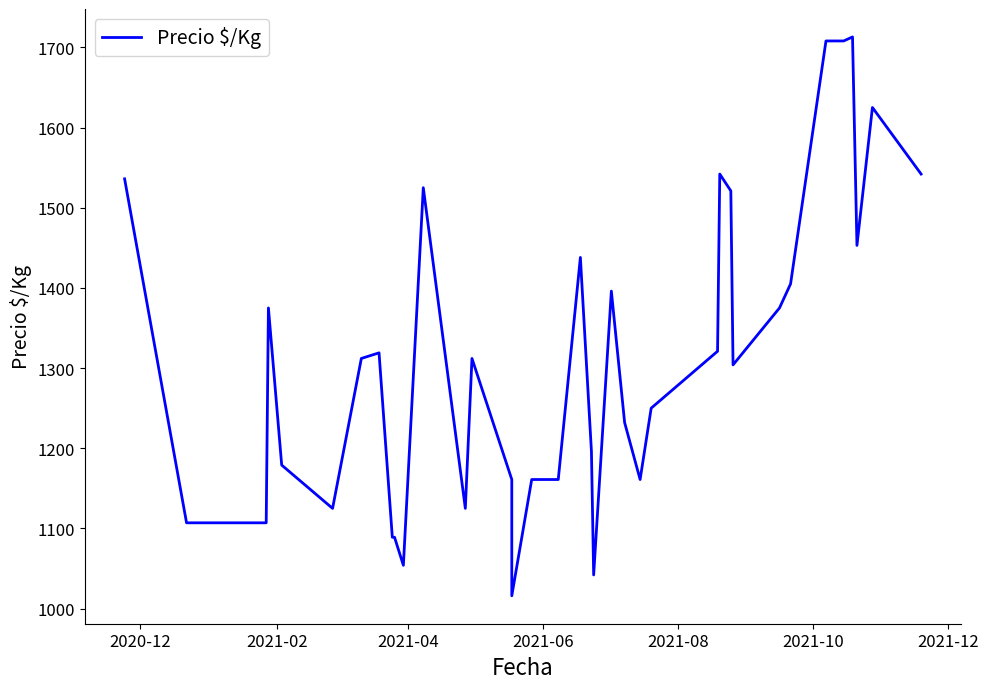

Is this an area chart (filled region under the line)?

No